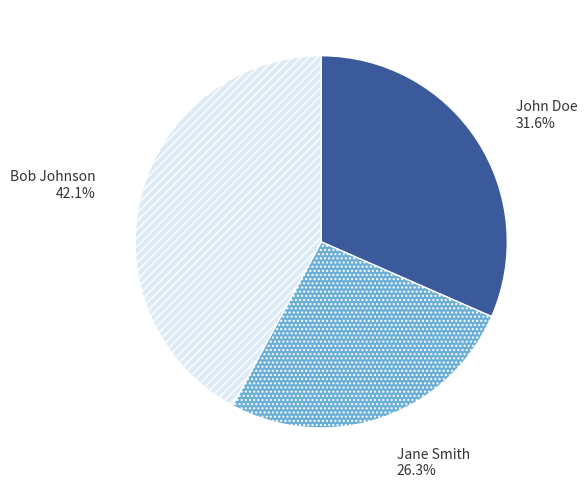

What portion of the pie excludes John Doe?

68.4%